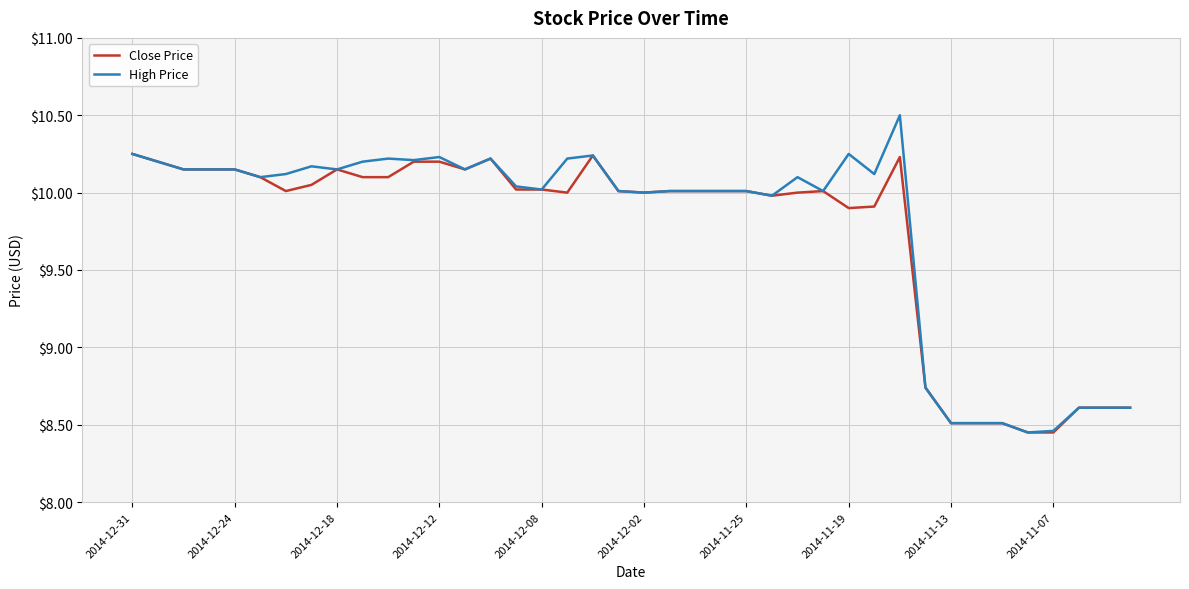

Rank the series by their average value, from highest to lowest.

High Price, Close Price